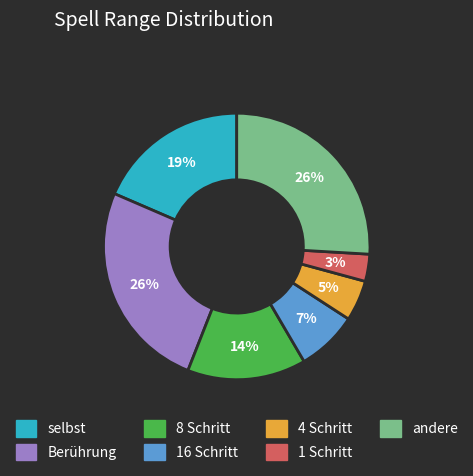

To the nearest percent, what percentage of the pie is 1 Schritt?

3%